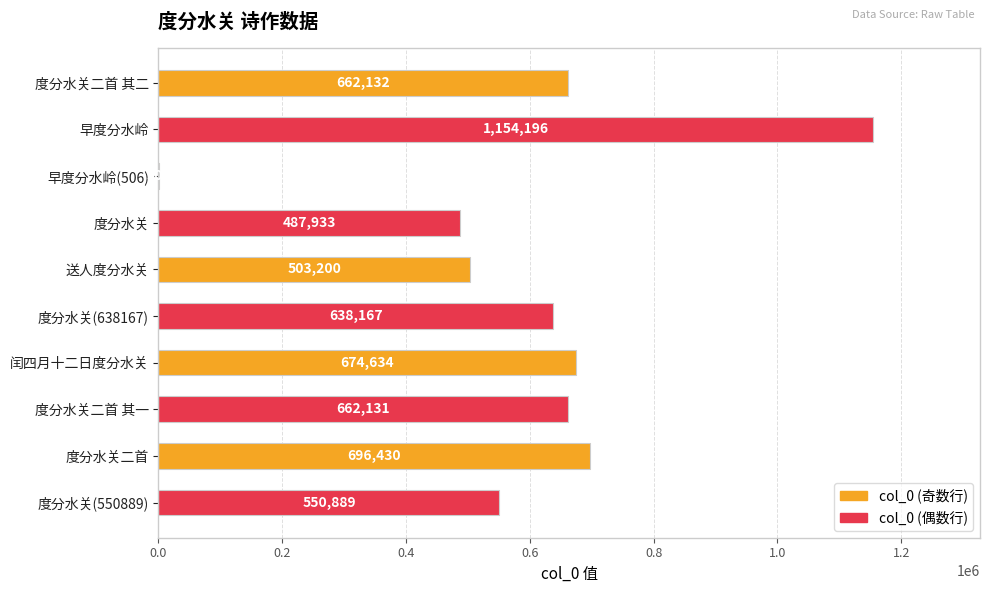

What is the greatest value displayed?

1154196